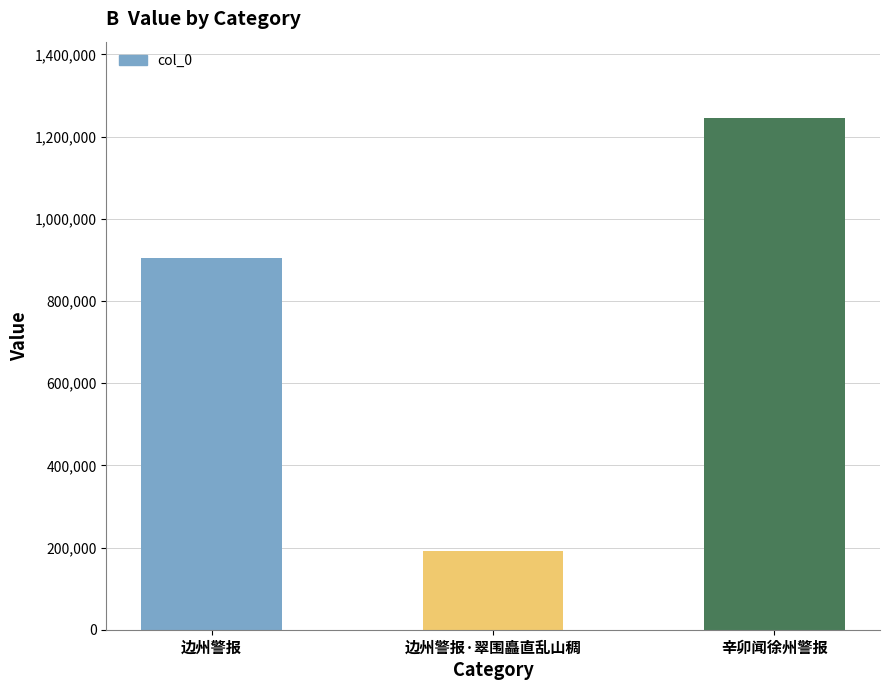

Which has a higher value, 边州警报·翠围矗直乱山稠 or 边州警报?

边州警报